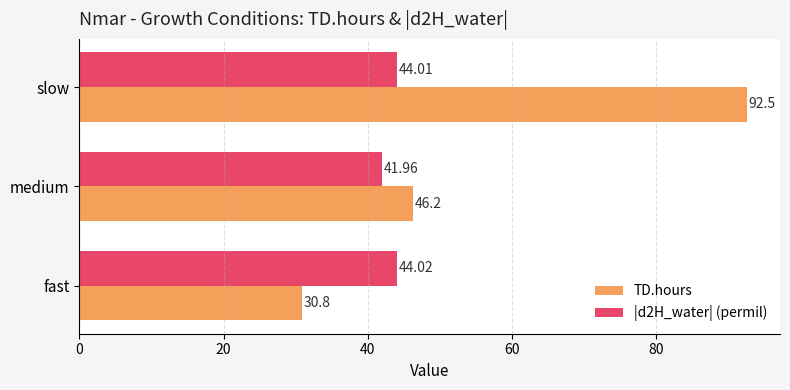

How many data points in |d2H_water| (permil) are less than 44?

1